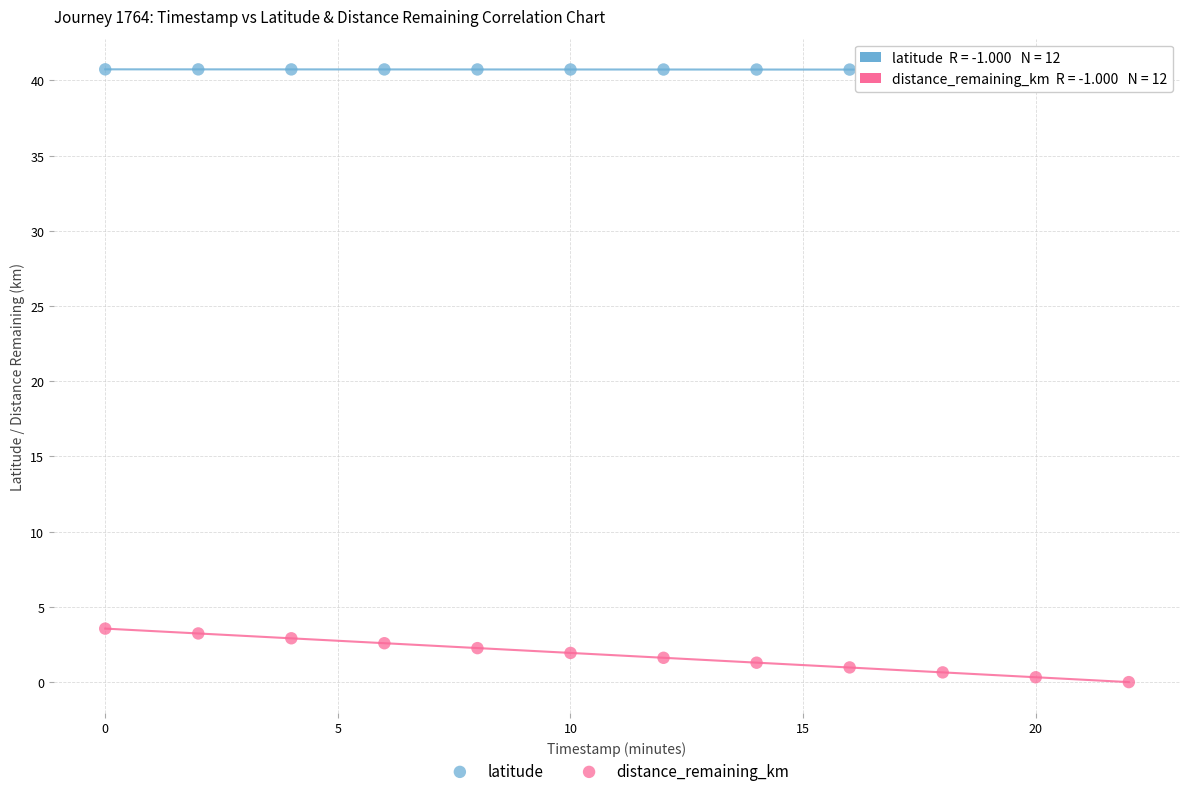

Across all data points, what is the range of Y values (max minus min)?

40.7